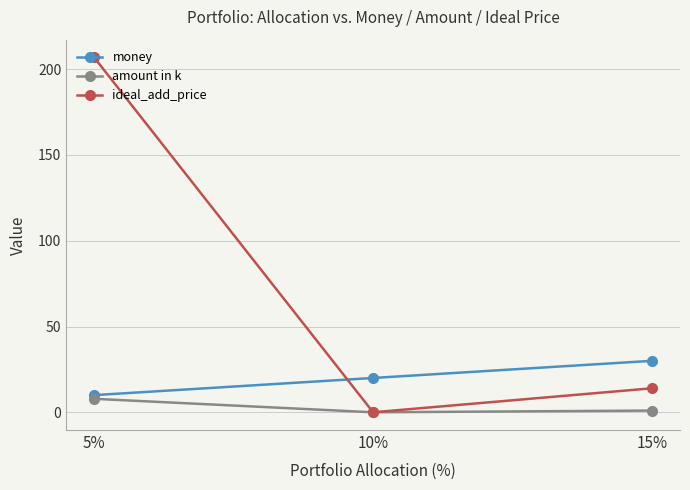

Reading right to left, what are all the values shown in this chart?

money: 15%=30.0	10%=20.0	5%=10.0
amount in k: 15%=1.0	10%=0.0	5%=7.9
ideal_add_price: 15%=14.0	10%=0.0	5%=206.9